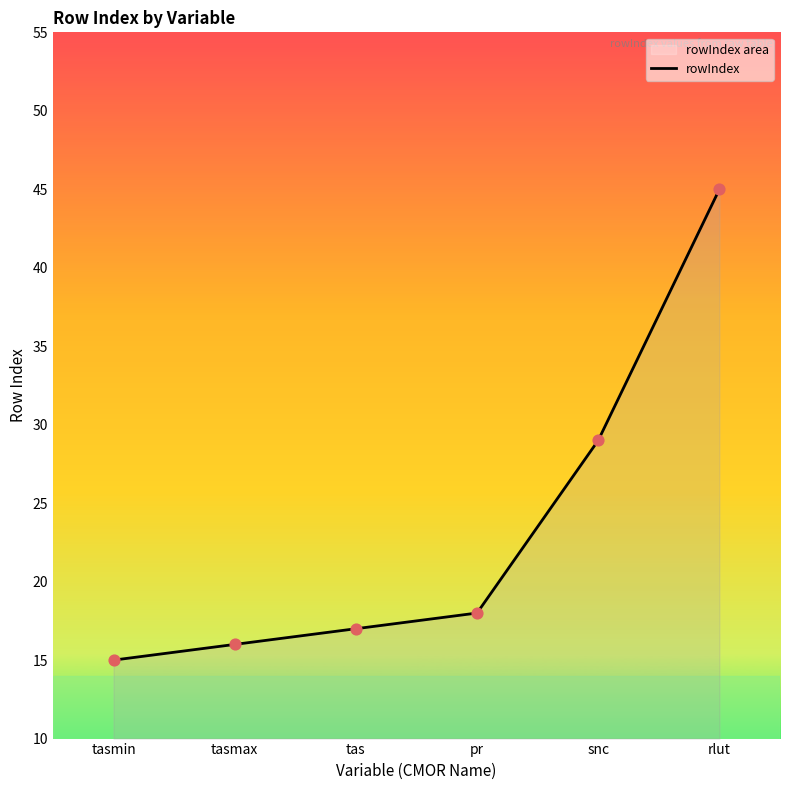

What is the change in value from tasmin to tasmax?

+1